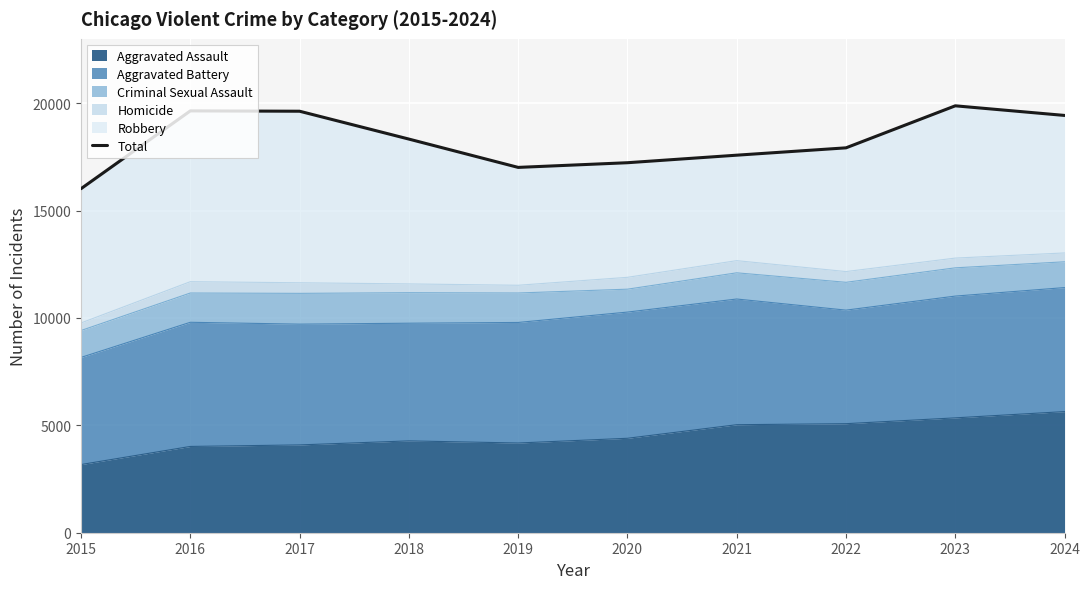

What is the ratio of the value at 2018 to the value at 2024?

0.9